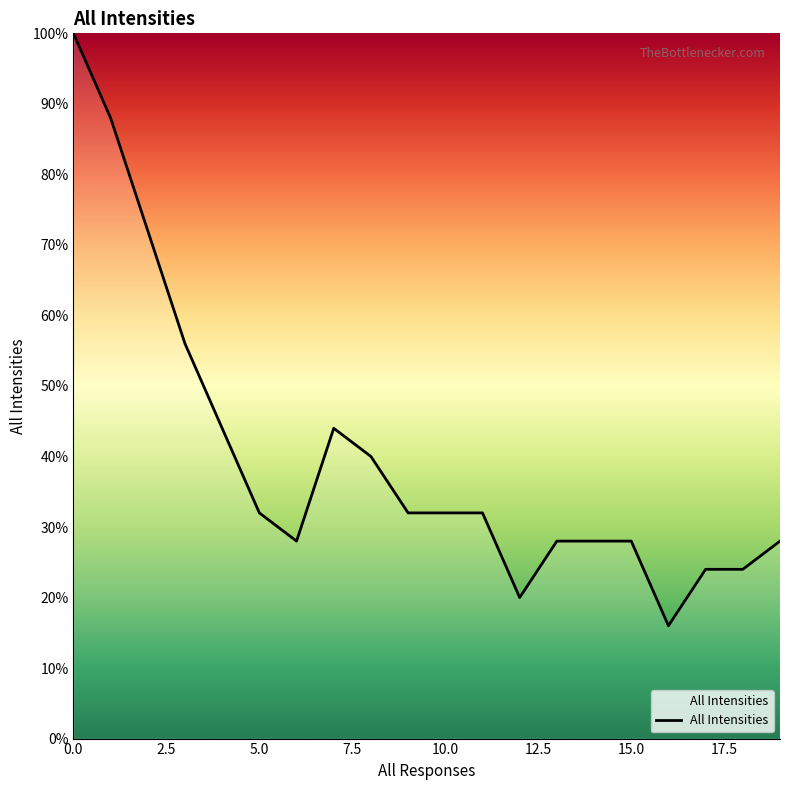

Reading left to right, what are all the values shown in this chart?

1.0	0.9	0.7	0.6	0.4	0.3	0.3	0.4	0.4	0.3	0.3	0.3	0.2	0.3	0.3	0.3	0.2	0.2	0.2	0.3